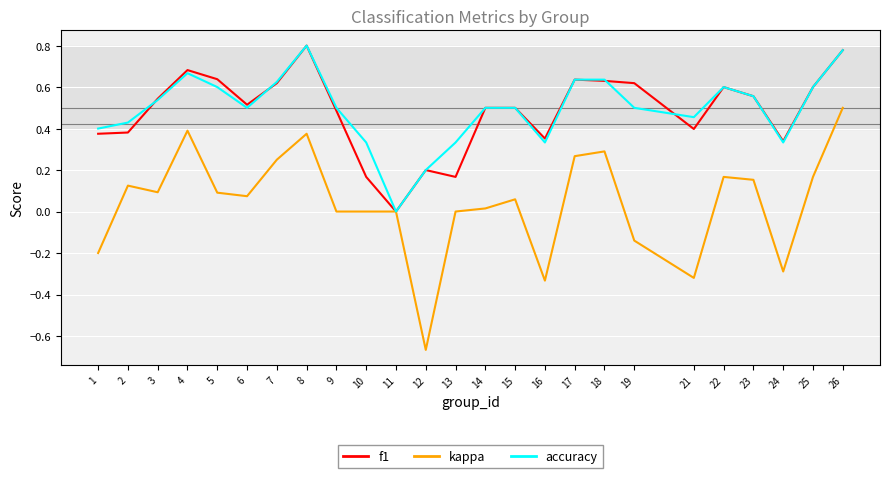

Is the value of kappa at 22 greater than the value of f1 at 23?

No